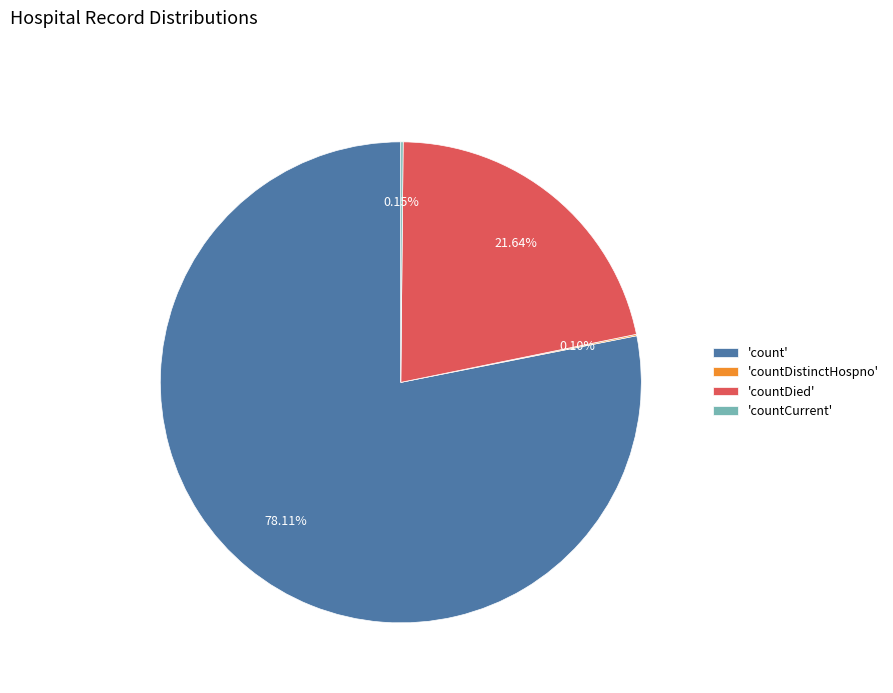

Which category has the biggest portion of the pie?

'count'